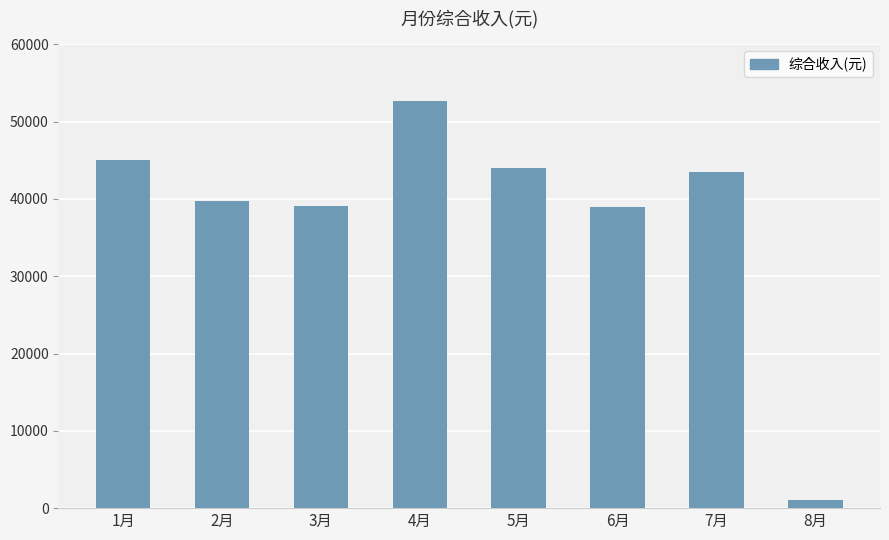

Which has a higher value, 3月 or 1月?

1月